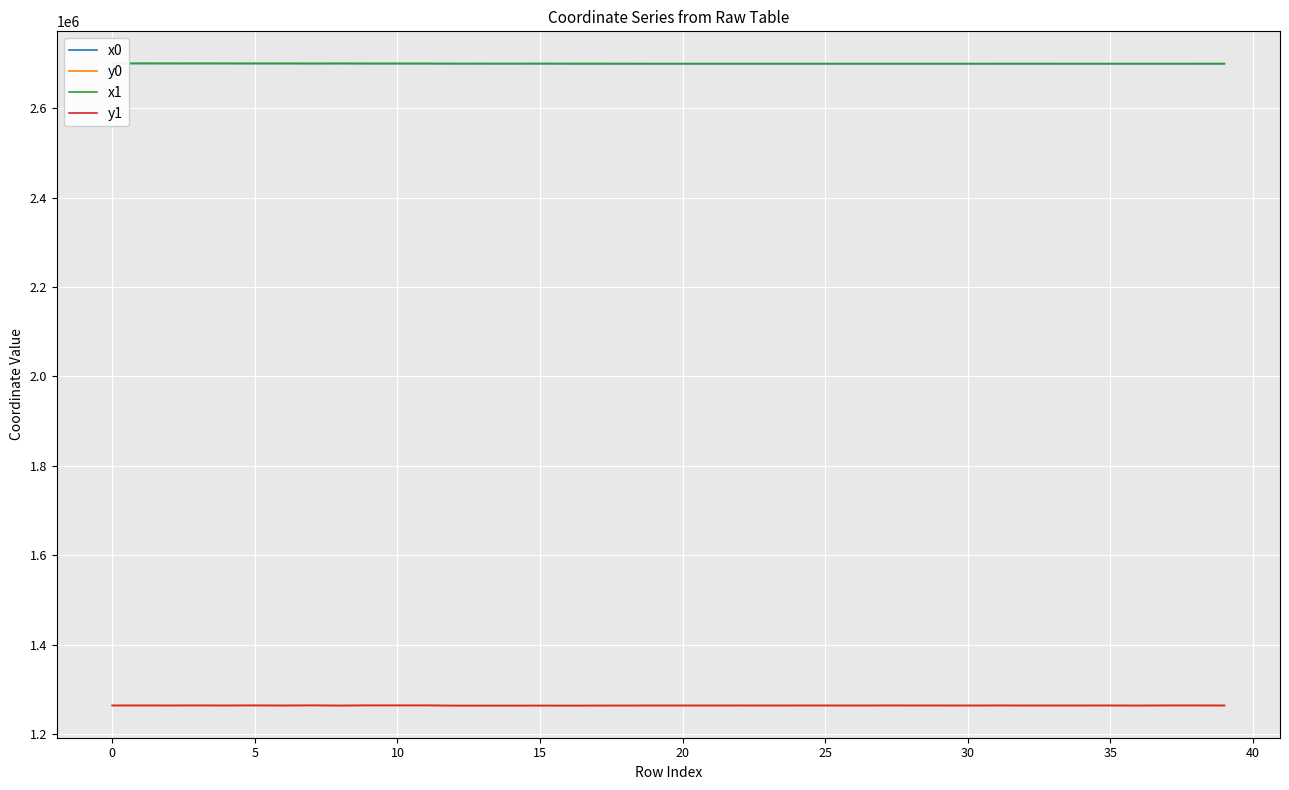

True or false: y0 and x0 cross at least once.

False